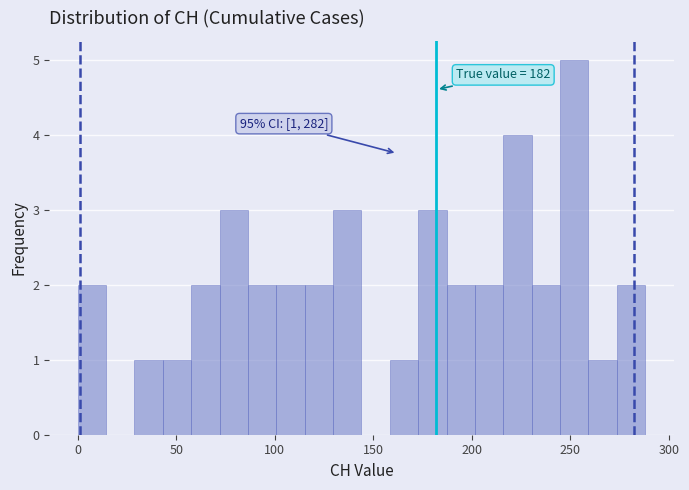

Around what value on the x-axis is the tallest bar? Give the approximate position of its centre, as read against the axis.

250